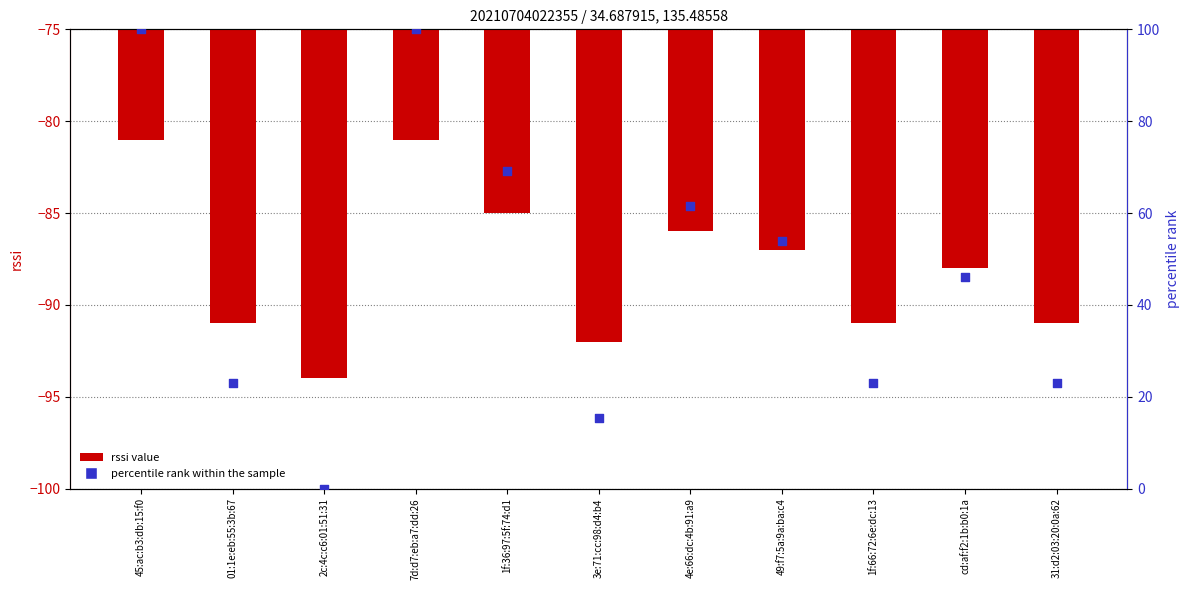

At how many categories does at least one series exceed -69?

11